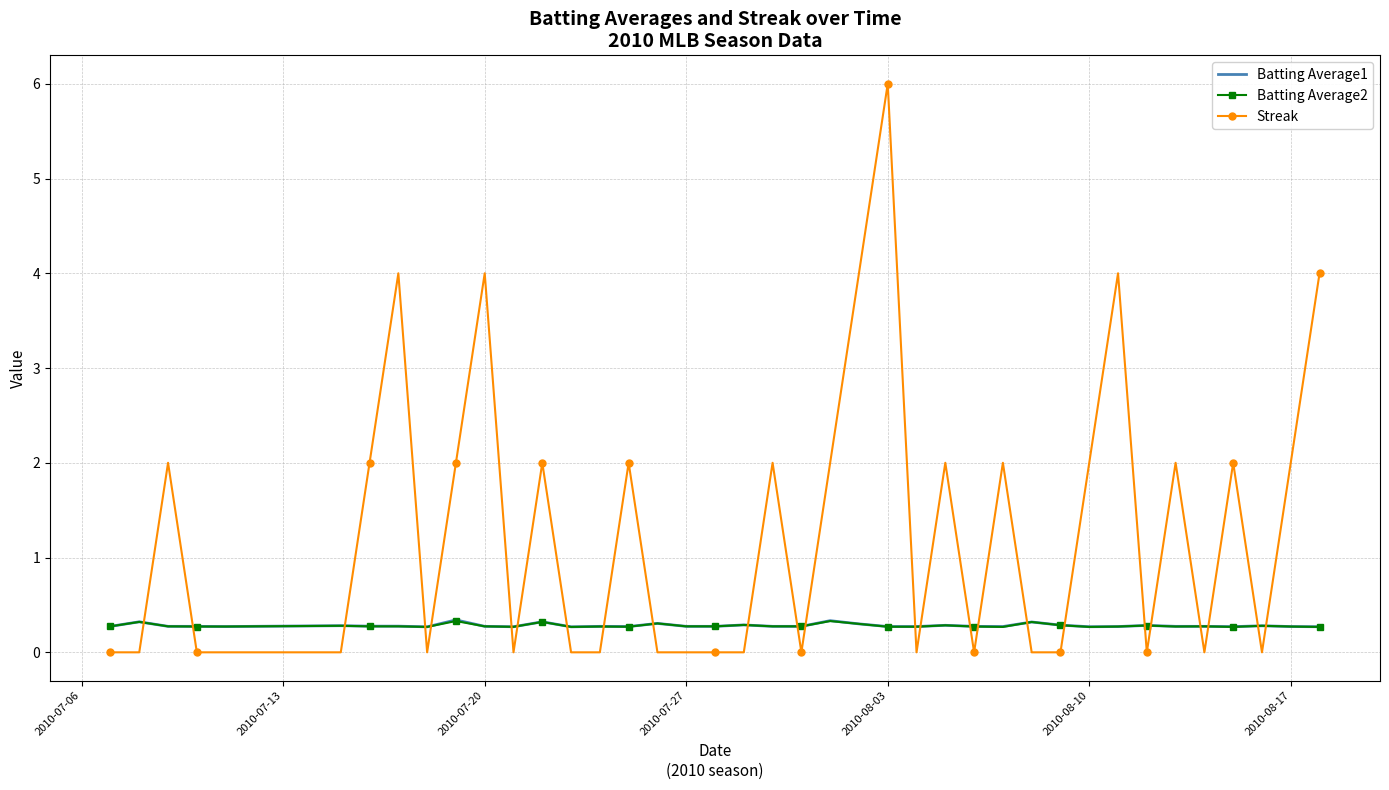

Which series has the largest total across all categories?

Streak